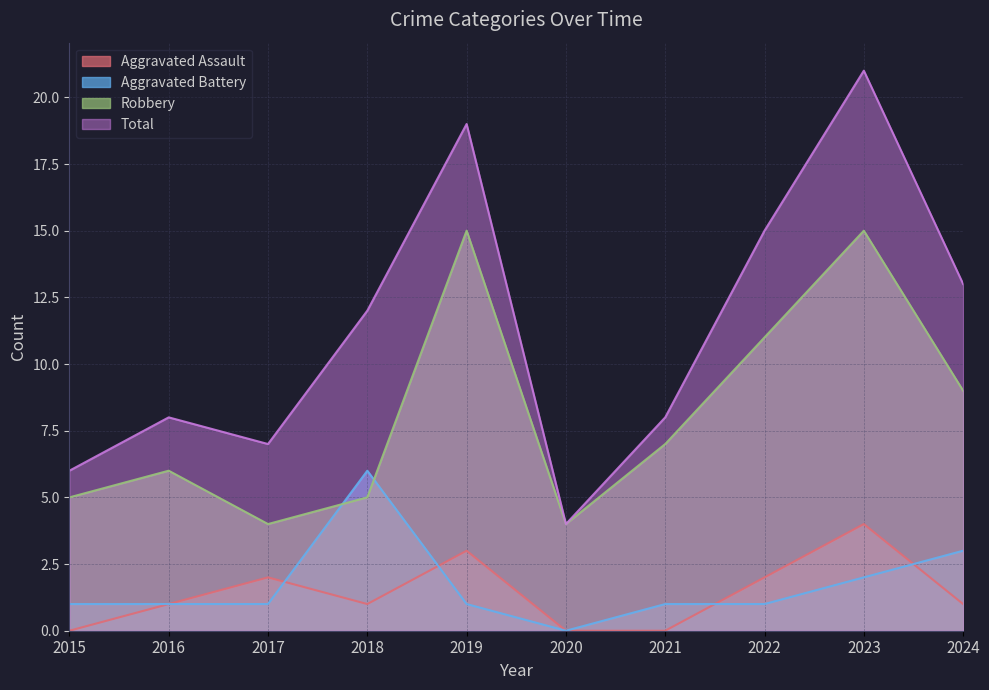

Reading right to left, extract all data points from this chart.

Aggravated Assault: 1	4	2	0	0	3	1	2	1	0
Aggravated Battery: 3	2	1	1	0	1	6	1	1	1
Robbery: 9	15	11	7	4	15	5	4	6	5
Total: 13	21	15	8	4	19	12	7	8	6